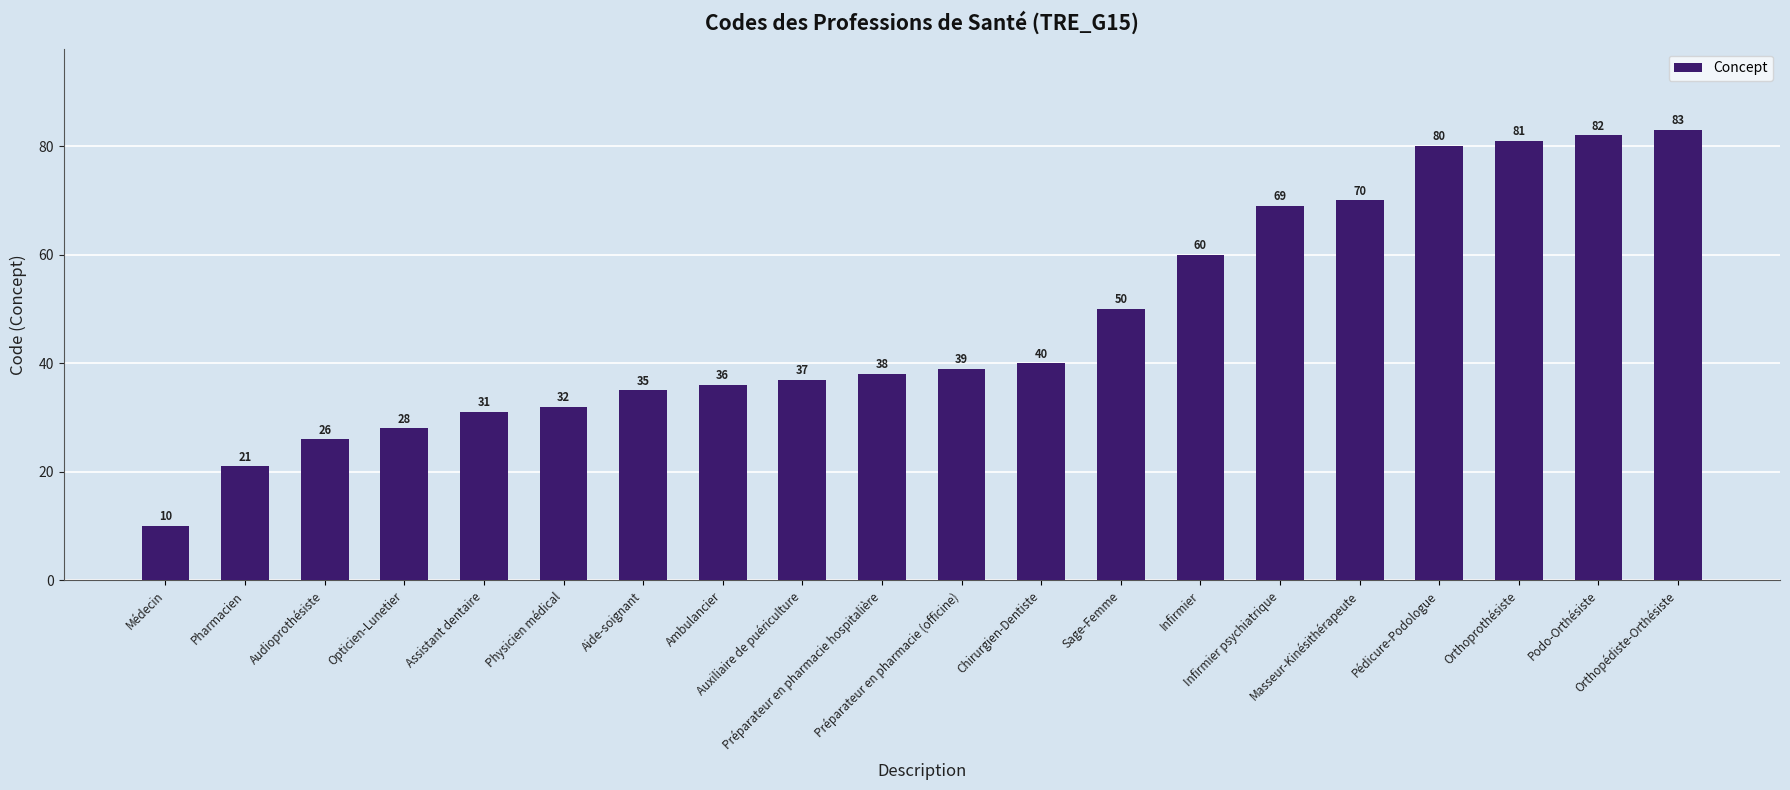

Count the number of data series in this chart.

1